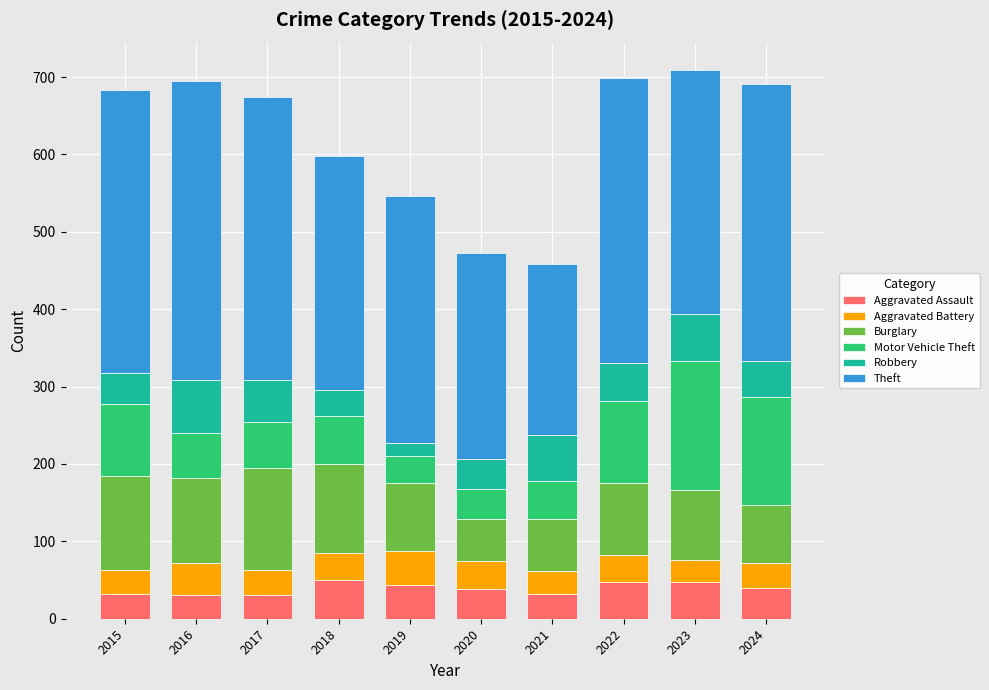

What is the minimum value for Aggravated Assault?

31